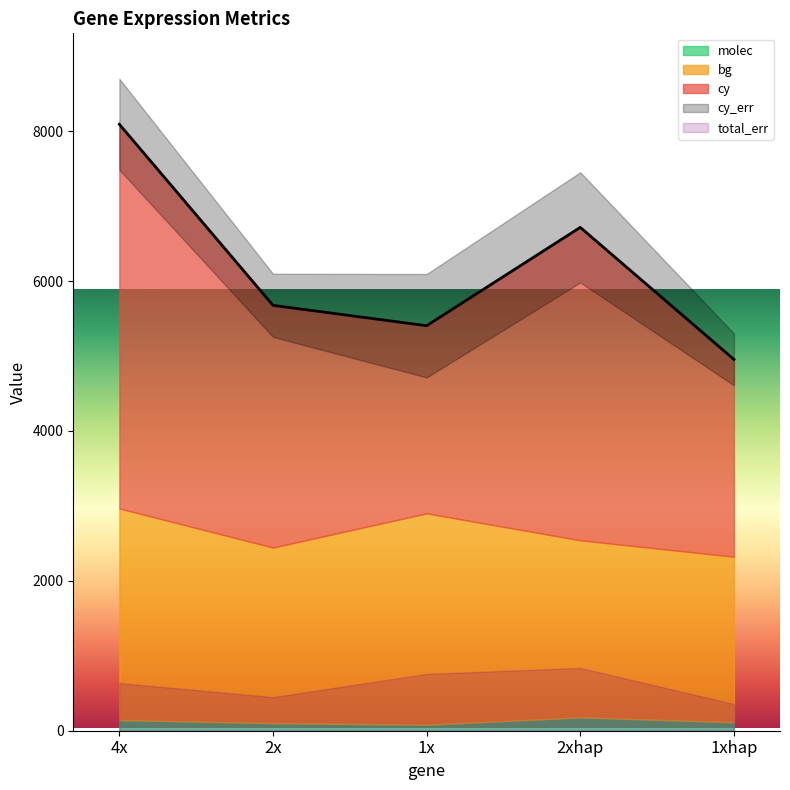

Is the value of cy at 2x greater than the value of bg at 1xhap?

Yes